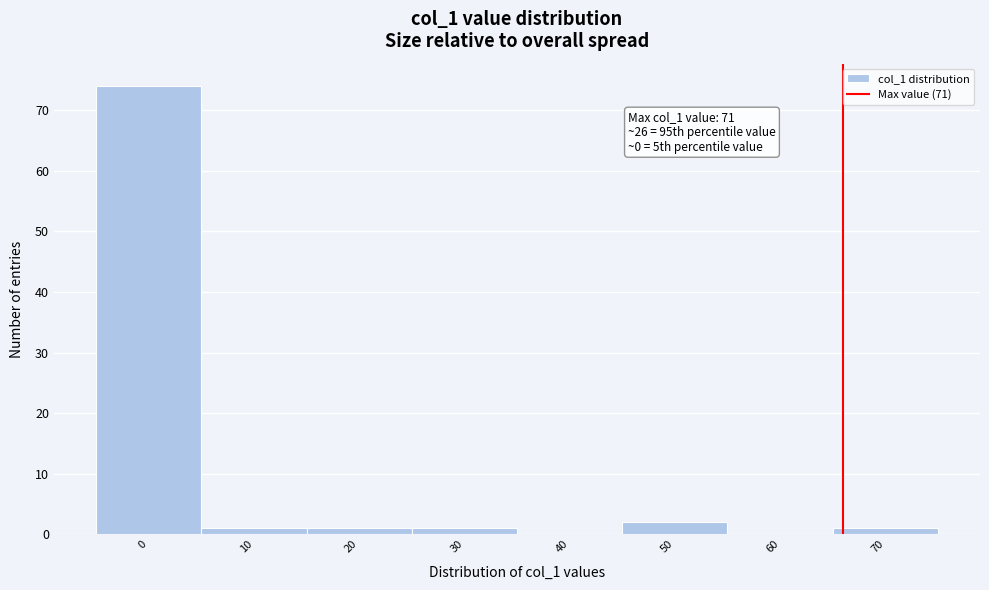

Reading right to left, extract all data points from this chart.

70=1	60=0	50=2	40=0	30=1	20=1	10=1	0=74